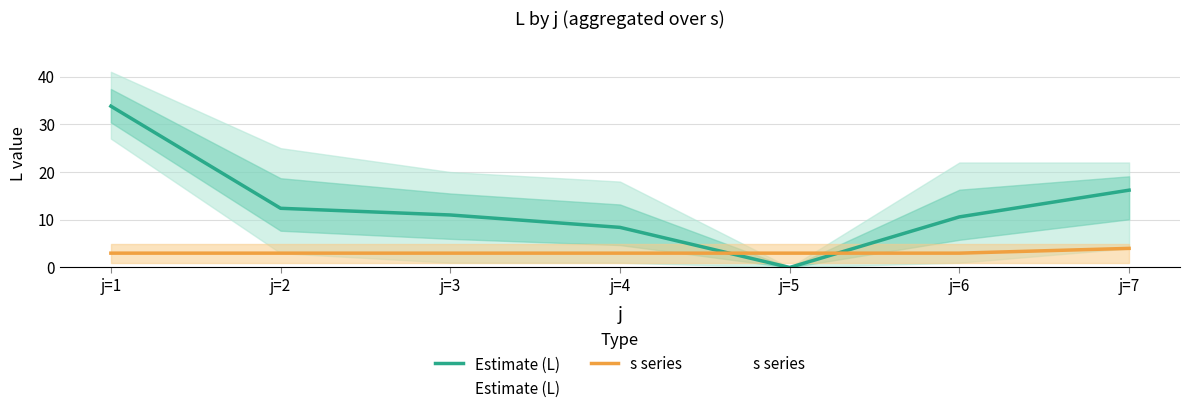

How many intersections are there between Estimate (L) and s series?

2